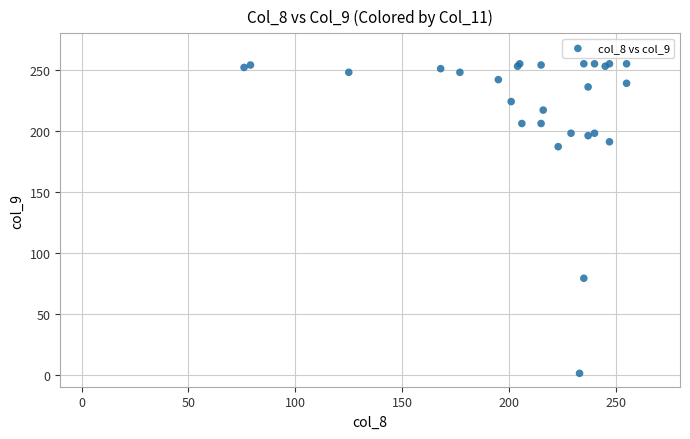

What Y value in the scatter plot is closest to 128?

79